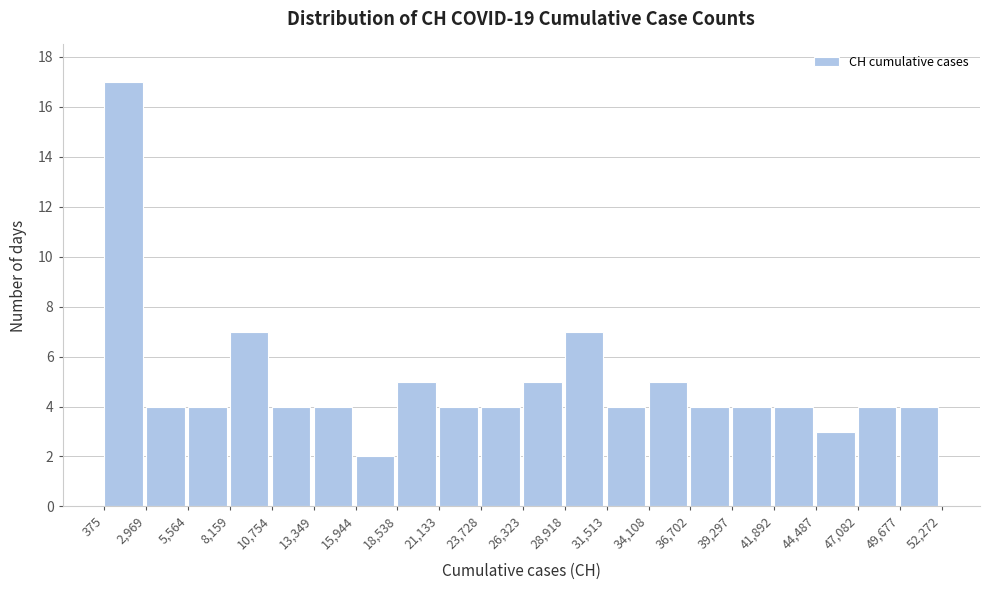

Which range on the x-axis has the tallest bar?

375 to 2,969